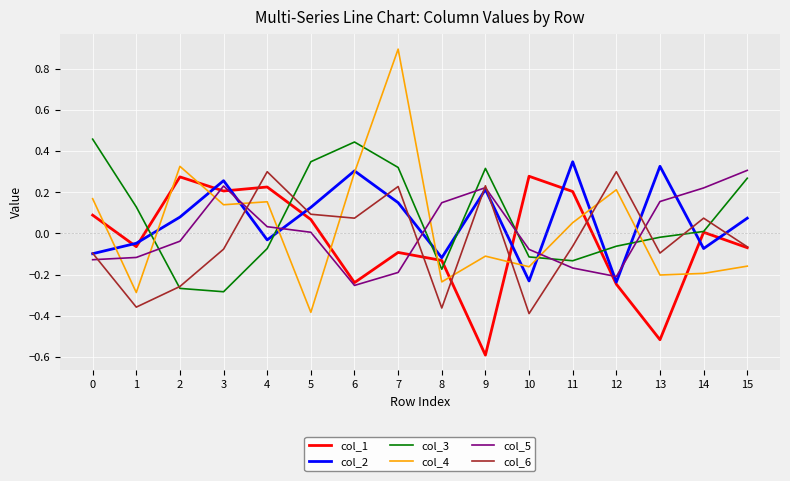

What is the greatest value displayed?

0.9